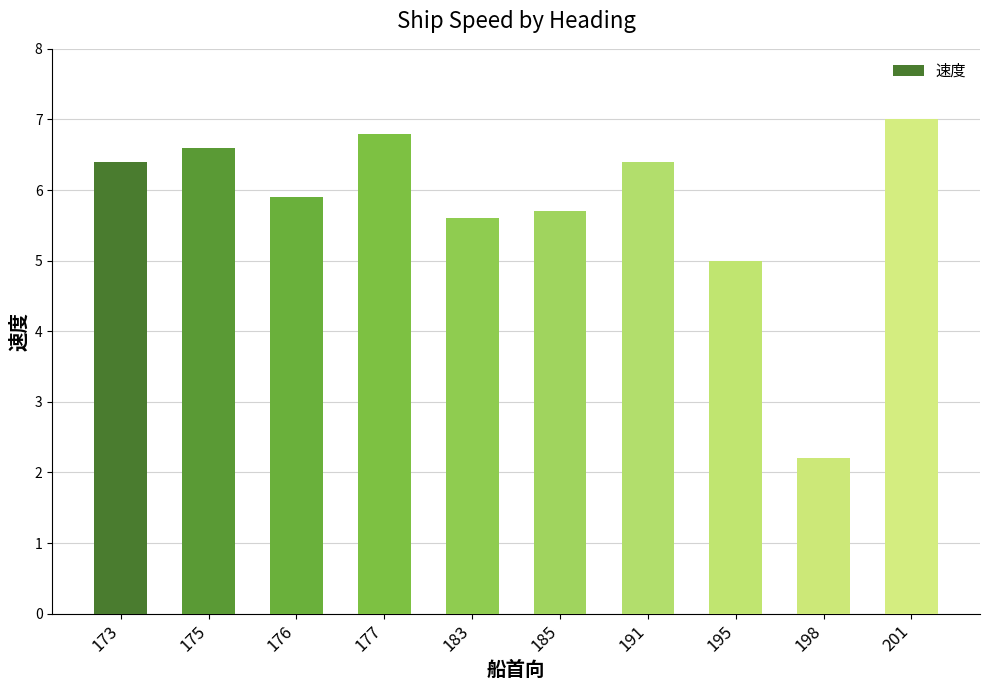

True or false: the data shows 3.5 at 175.

False